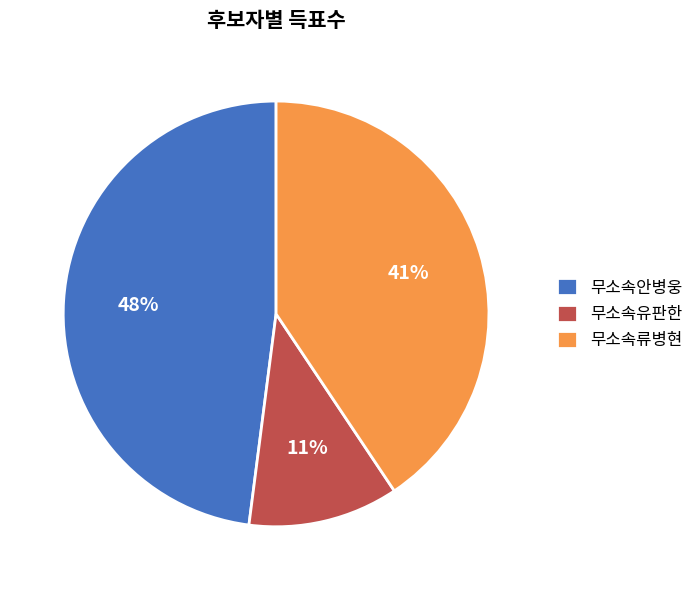

The 무소속류병현 slice represents 41% of the pie. True or false?

True